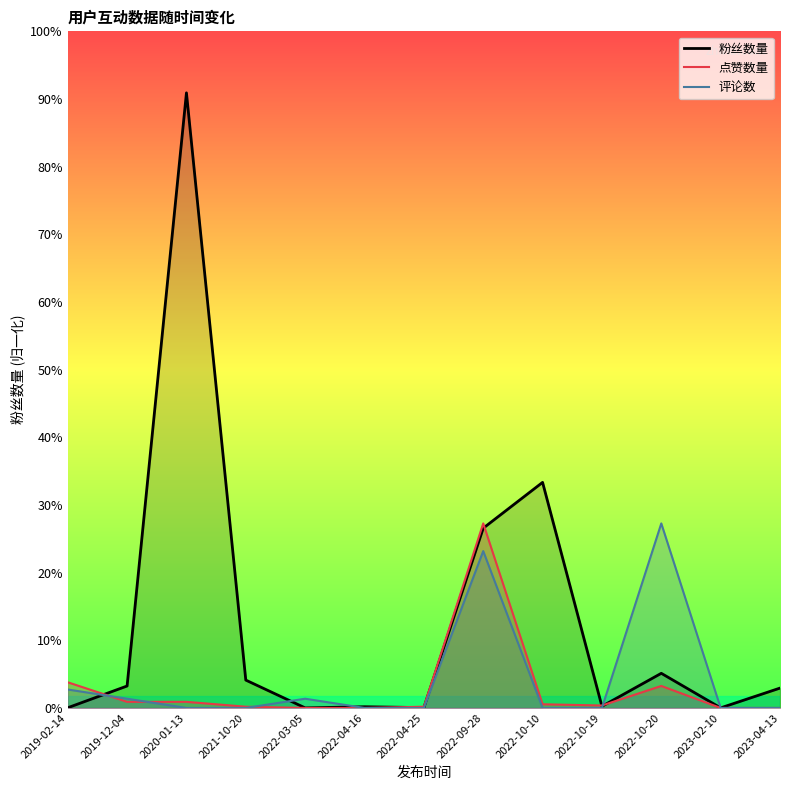

Which has a higher value, 2022-10-20 or 2022-09-28?

2022-09-28